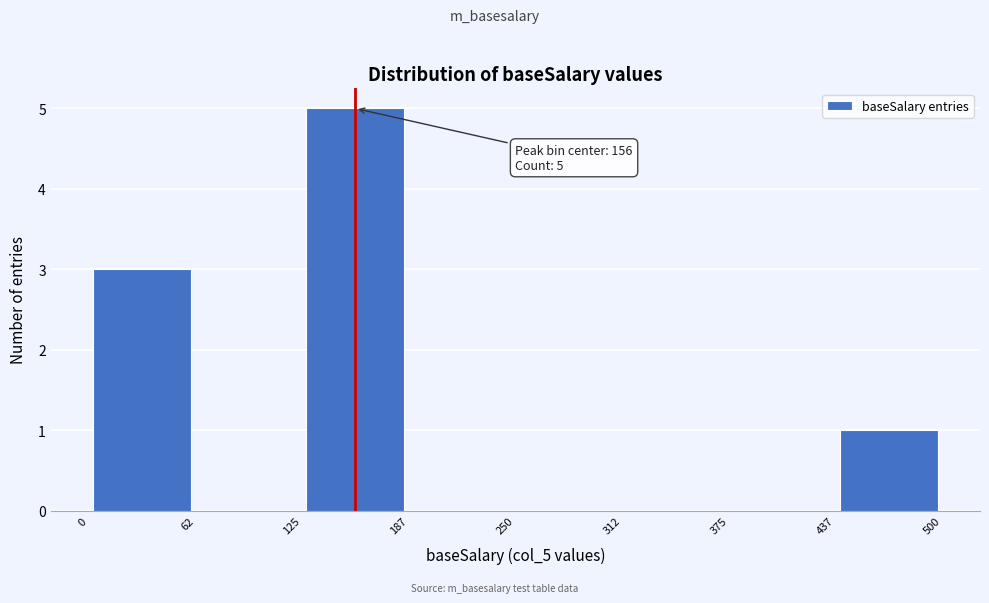

Over which range of the x-axis is the bar tallest?

125 to 187